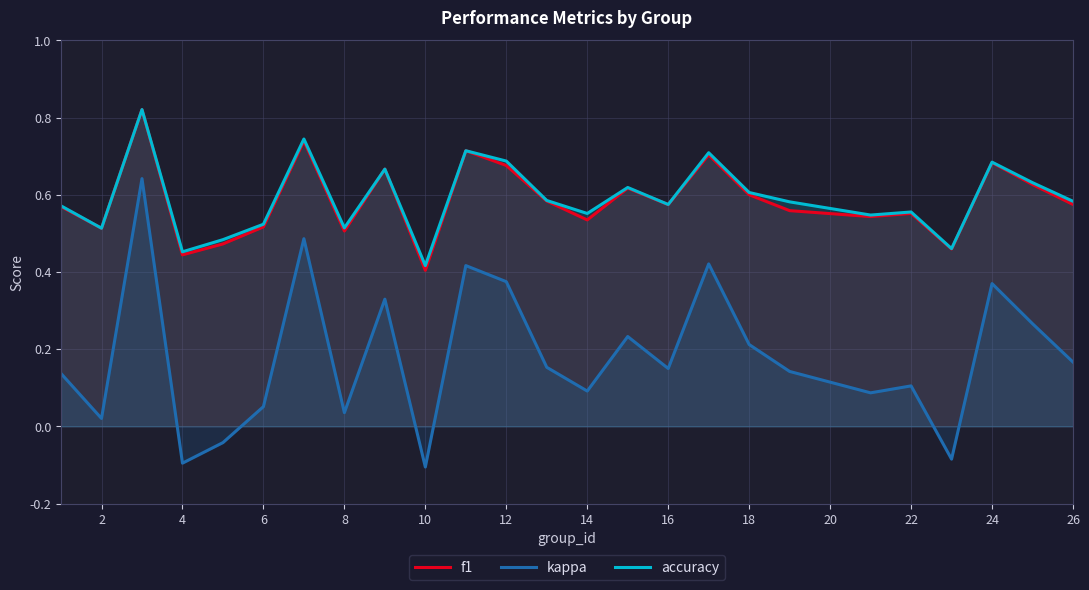

What is the value of the accuracy point at the 25th from the left?

0.6